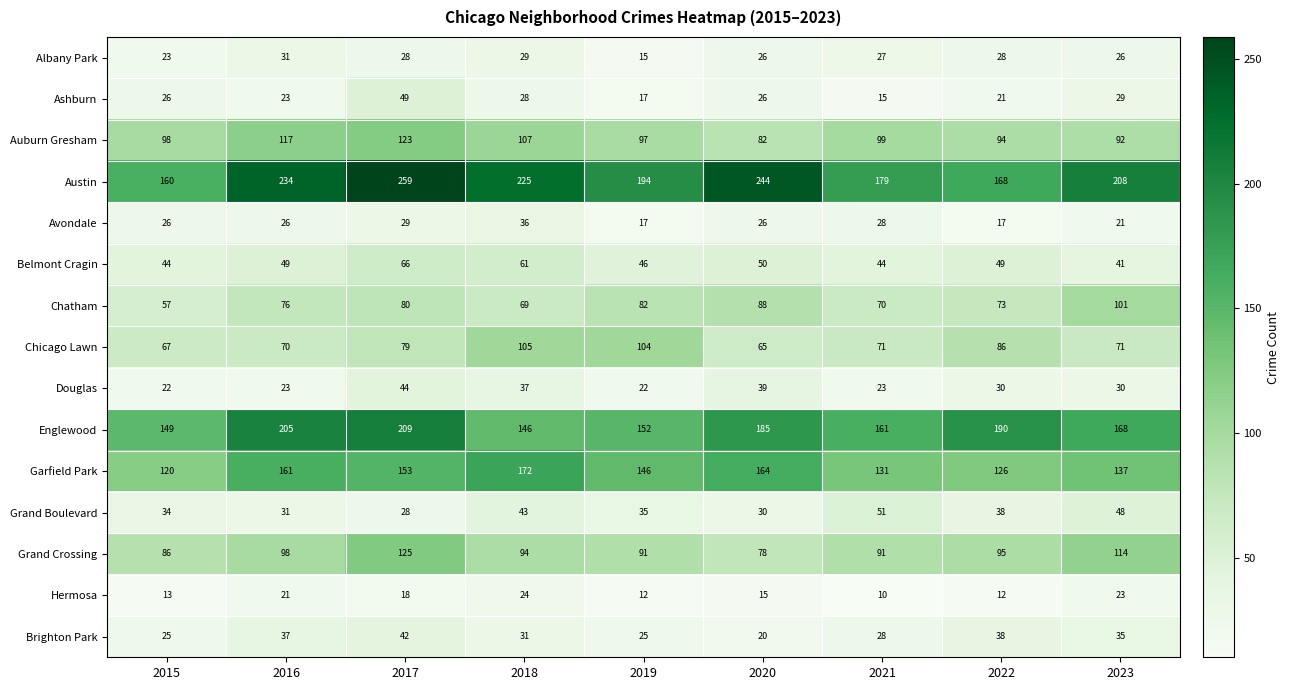

At which category is the sum across all series the highest?

2017